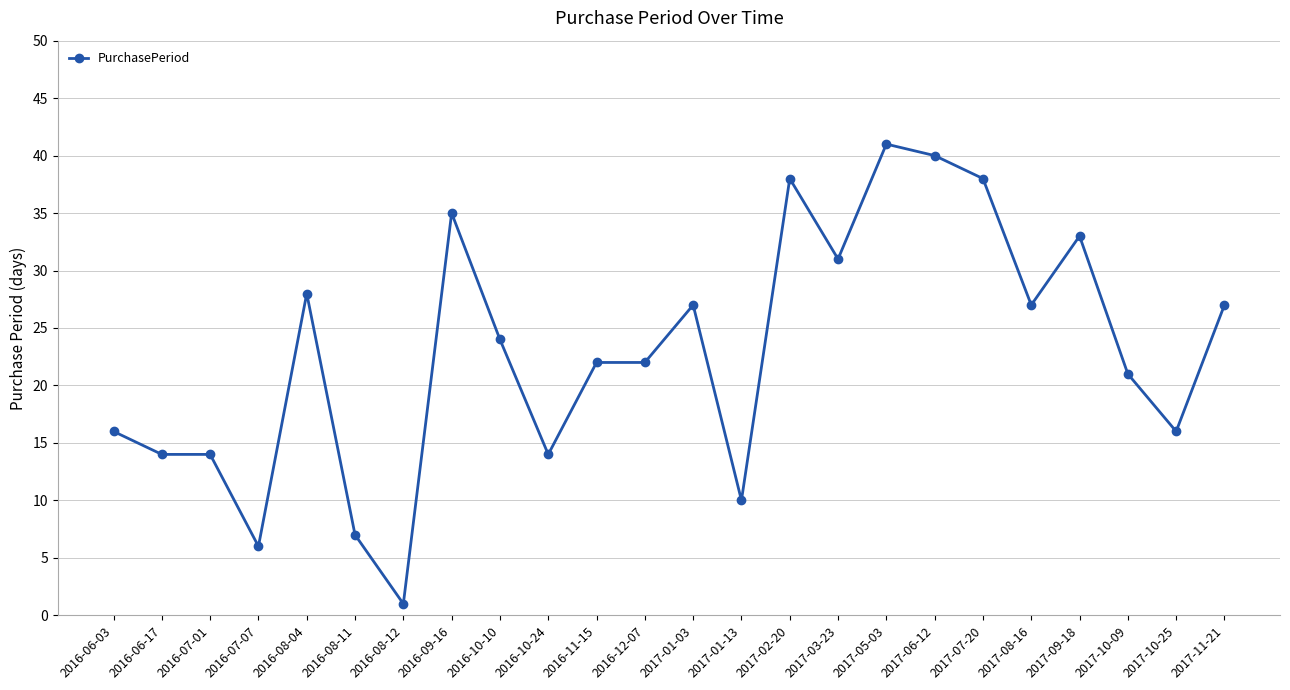

Which category has the lowest value across all series?

2016-08-12